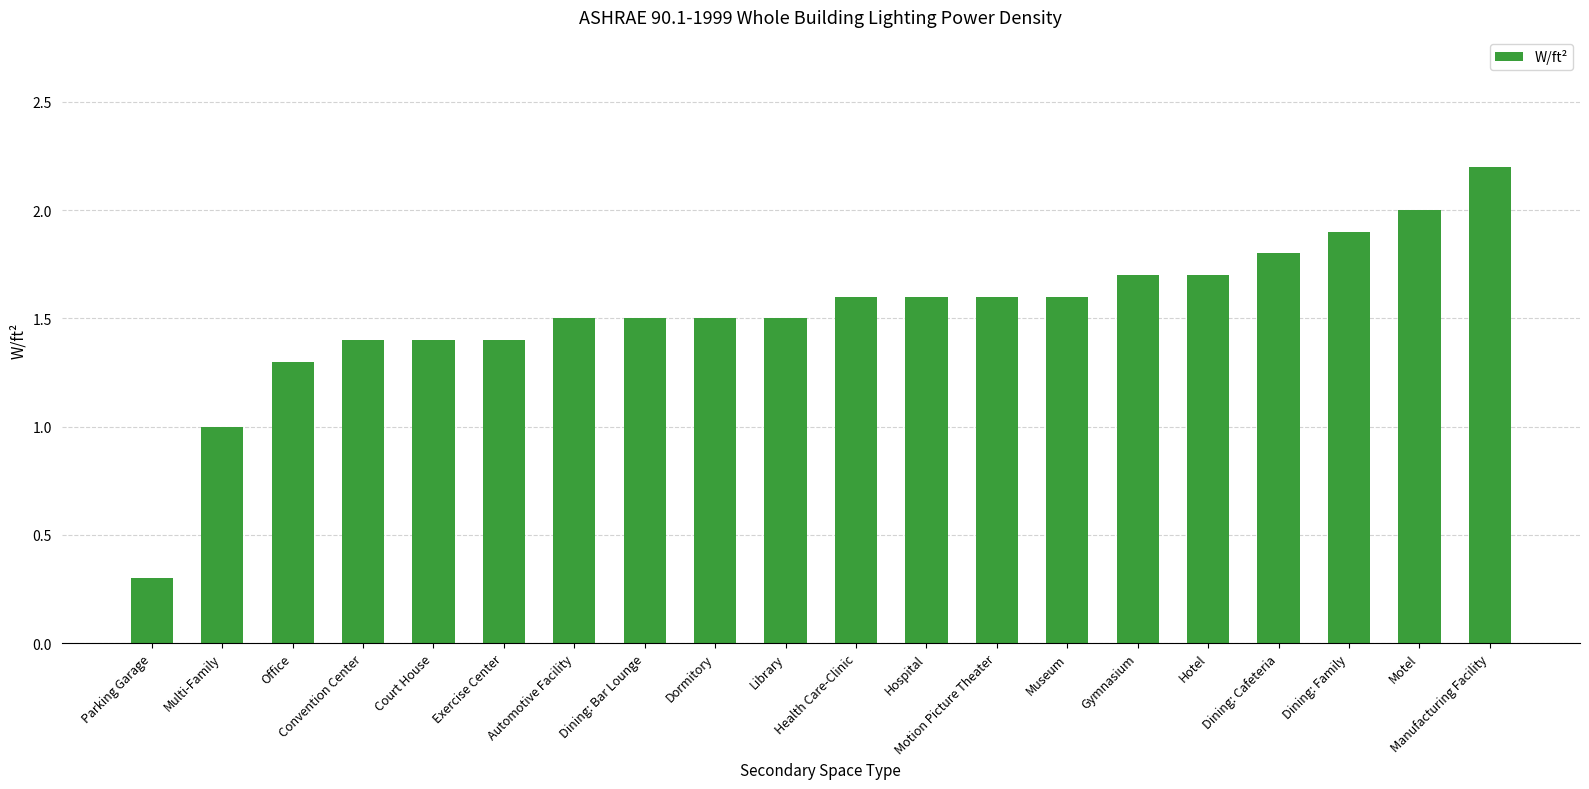

Reading left to right, what are all the values shown in this chart?

0.3	1.0	1.3	1.4	1.4	1.4	1.5	1.5	1.5	1.5	1.6	1.6	1.6	1.6	1.7	1.7	1.8	1.9	2.0	2.2